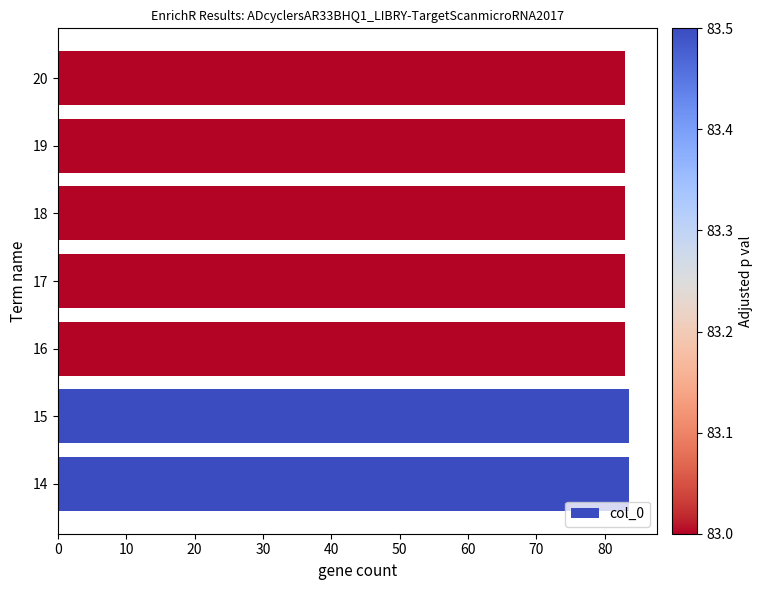

True or false: the data shows 83.0 at 19.

True